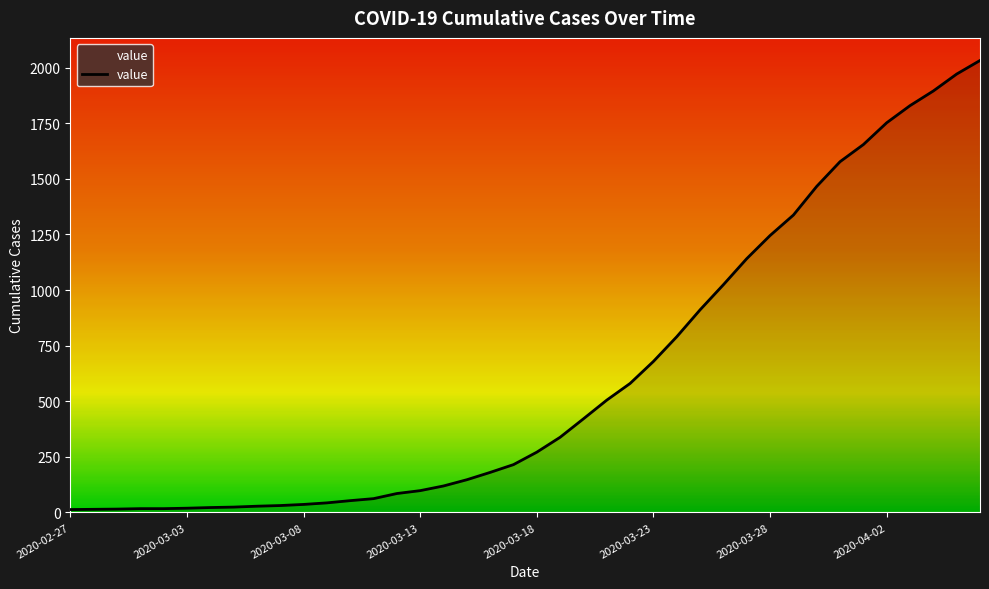

What is the minimum value shown in the chart?

13